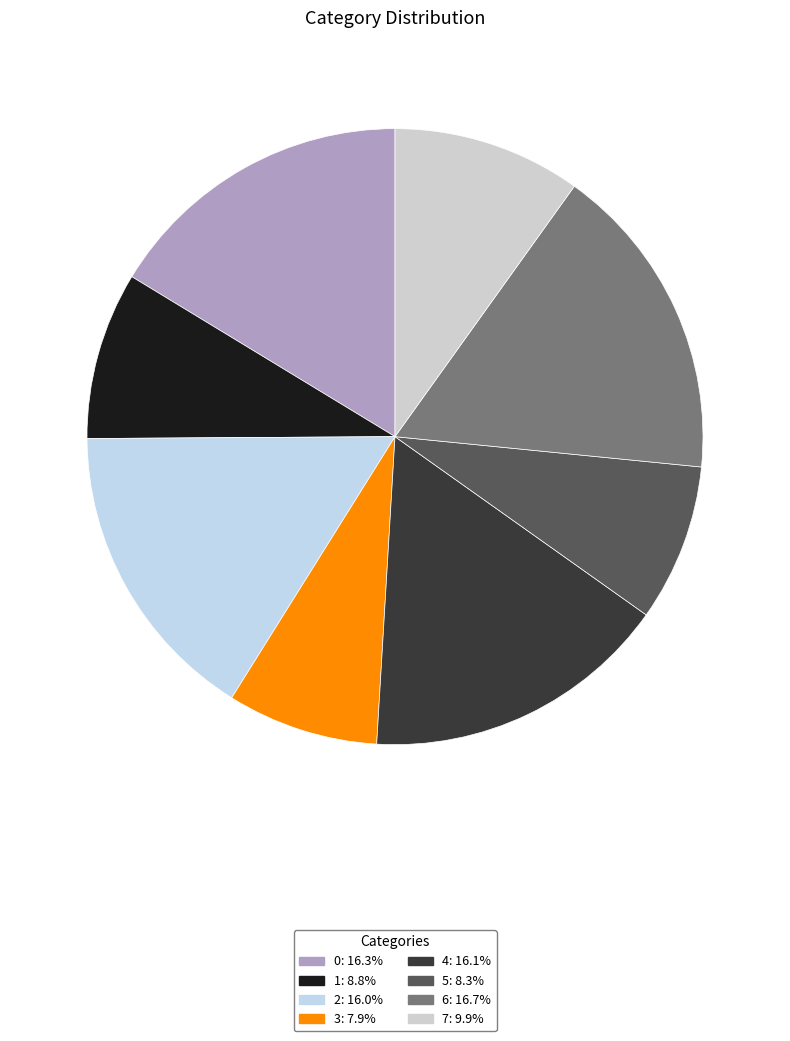

Is it true that 0 is 16% of the pie?

True